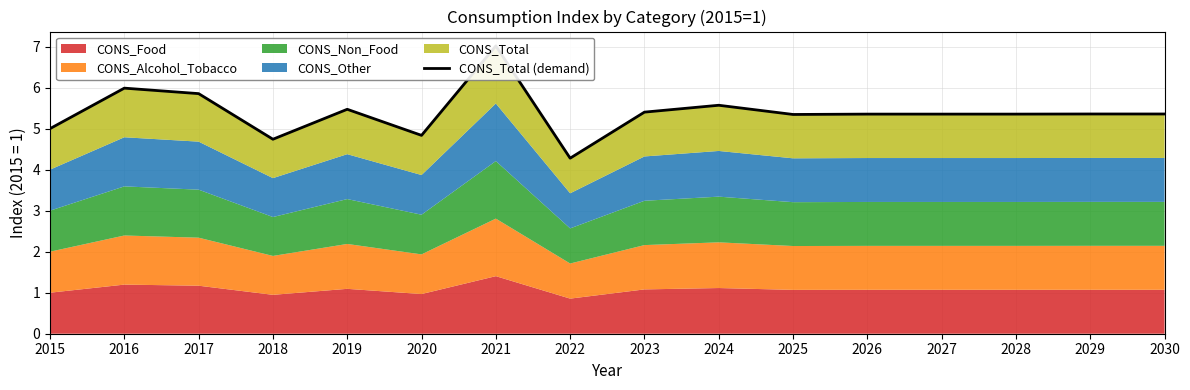

How many points are lower than both their immediate neighbors (excluding endpoints)?

4